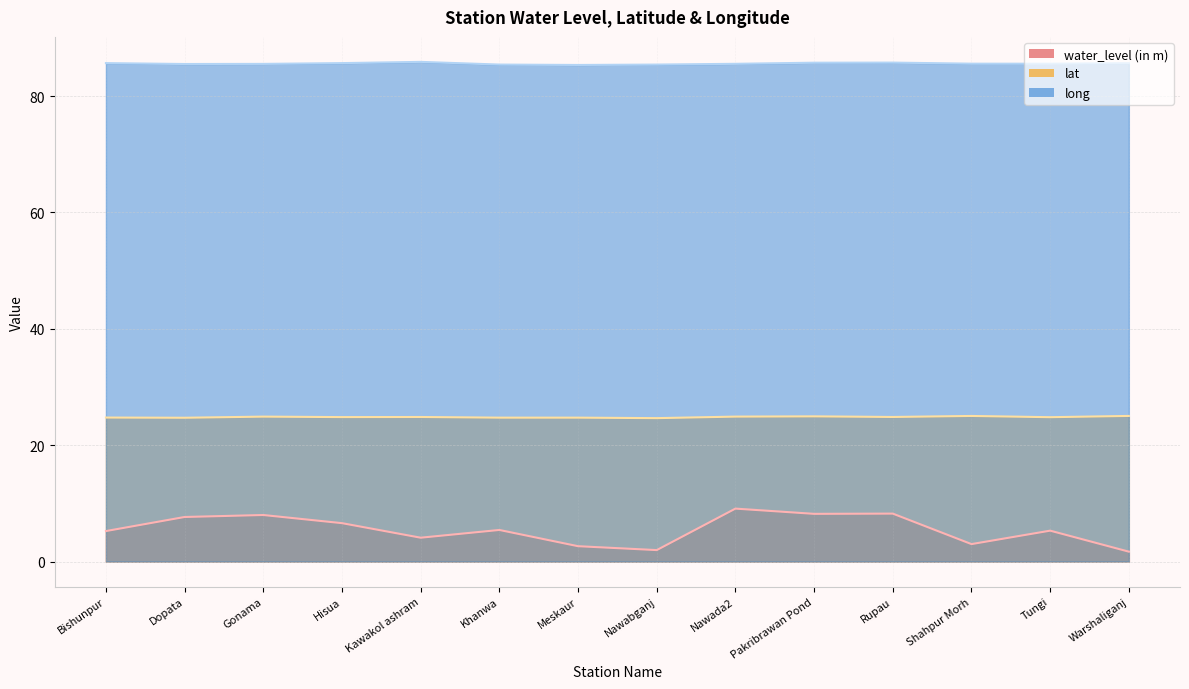

How many lines are shown in the chart?

3